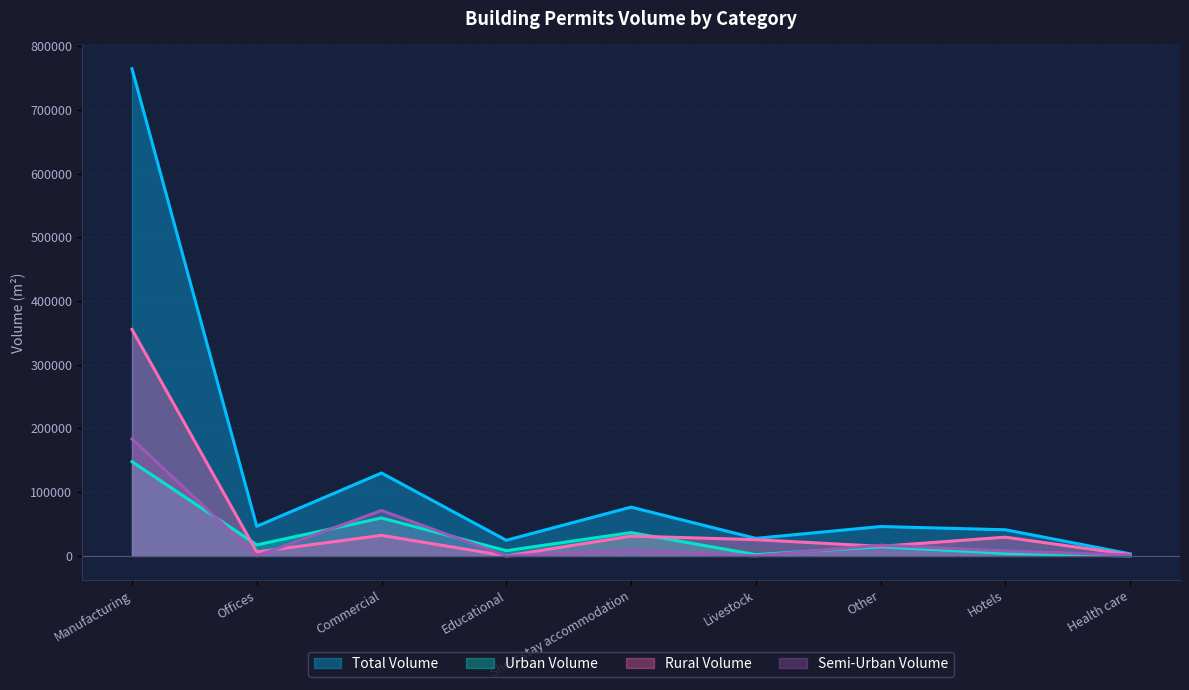

At which label does RURAL_VOLUME first exceed 25502?

Manufacturing